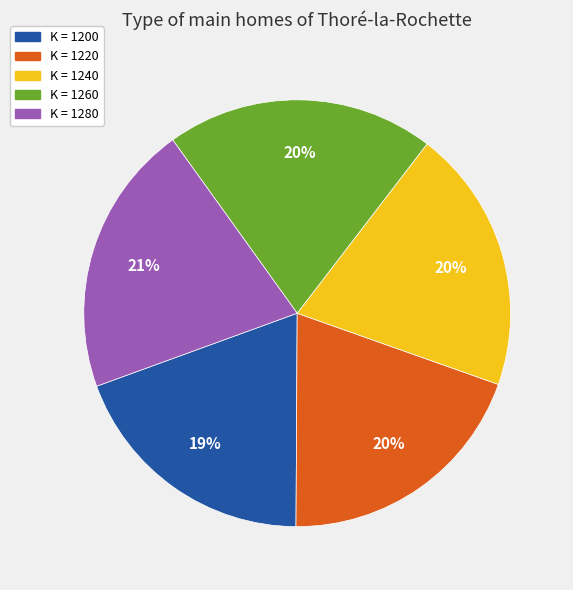

True or false: K = 1220 accounts for 20% of the total.

True